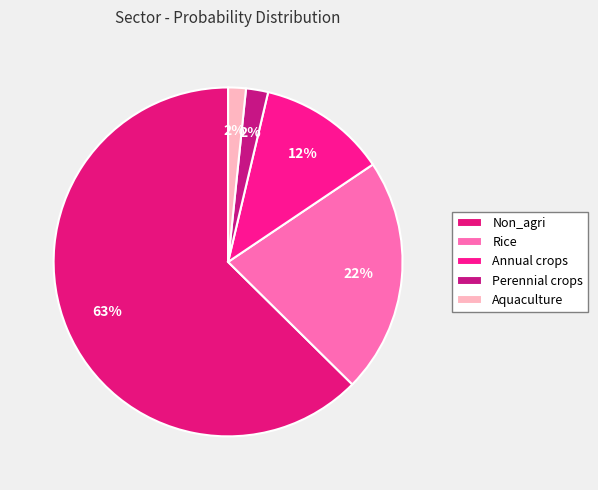

Which slice represents more than half of the pie?

Non_agri